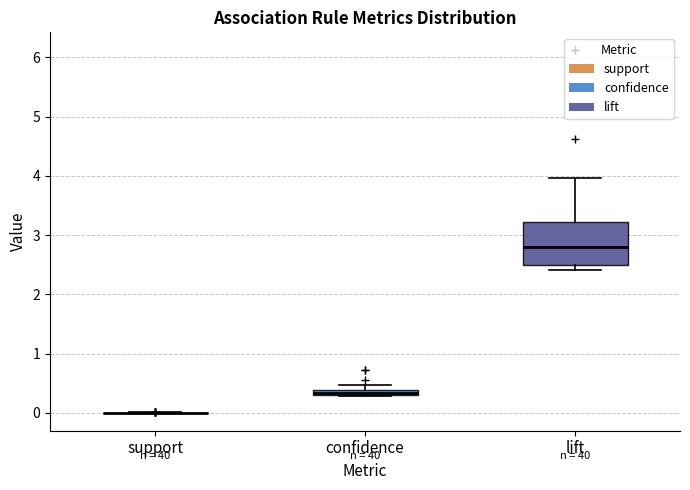

Which box is the tallest, from its lower edge to its upper edge?

lift